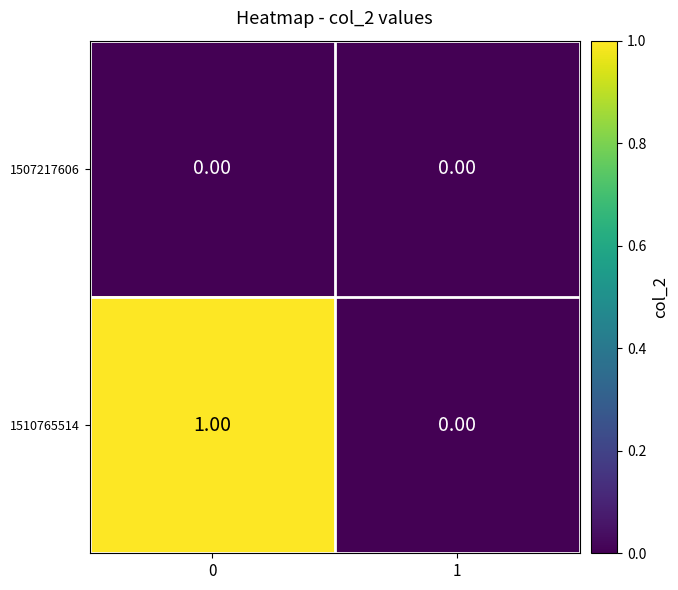

Which series has the largest total across all categories?

1510765514